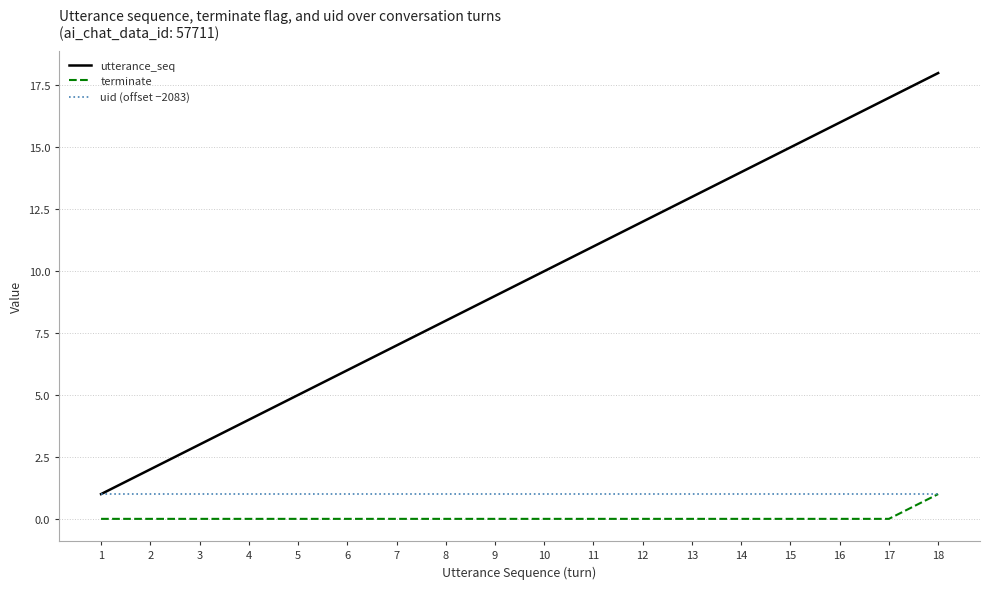

At 2, list the series in order from largest to smallest.

utterance_seq, uid (offset −2083), terminate